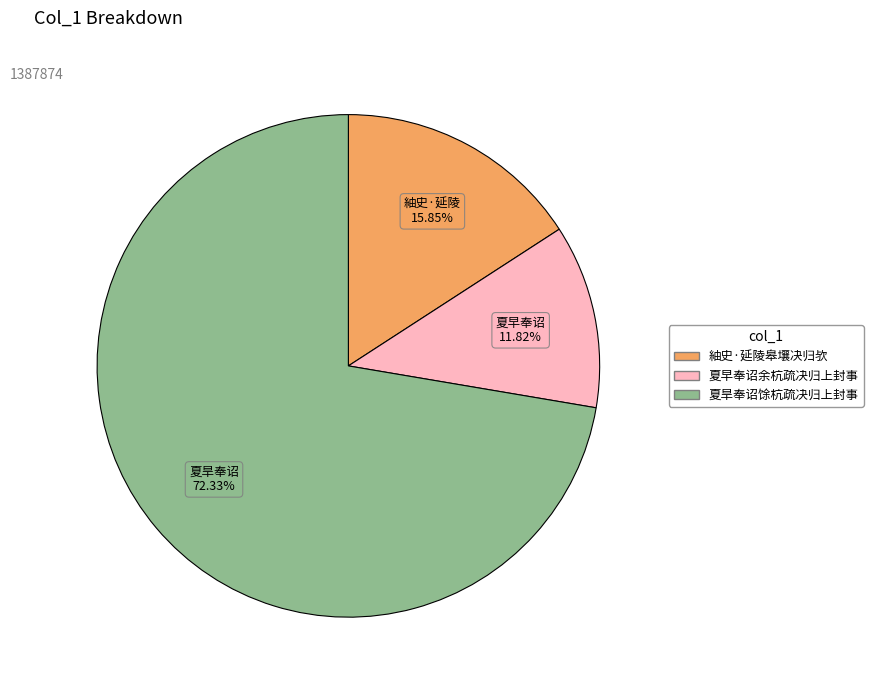

Rank the categories by value from lowest to highest.

夏早奉诏余杭疏决归上封事, 紬史·延陵皋壤决归欤, 夏旱奉诏馀杭疏决归上封事